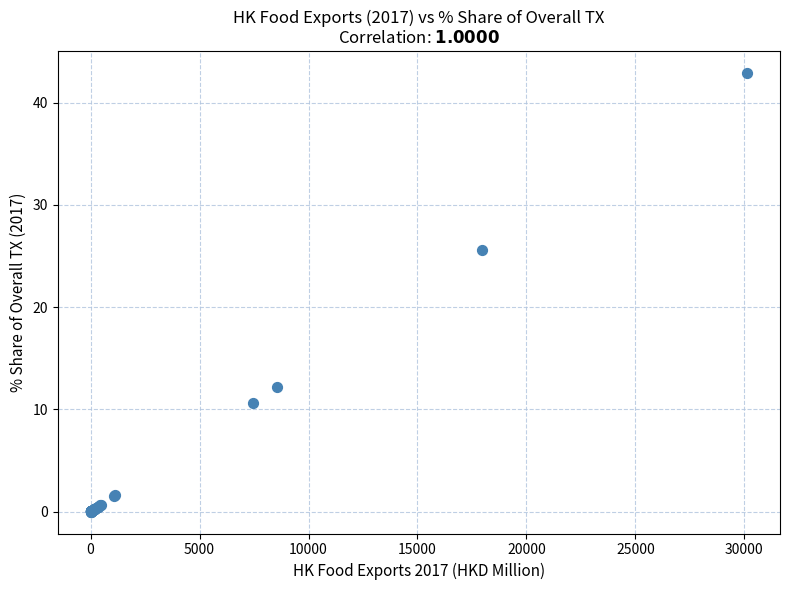

What Y value in the scatter plot is closest to 21?

25.6